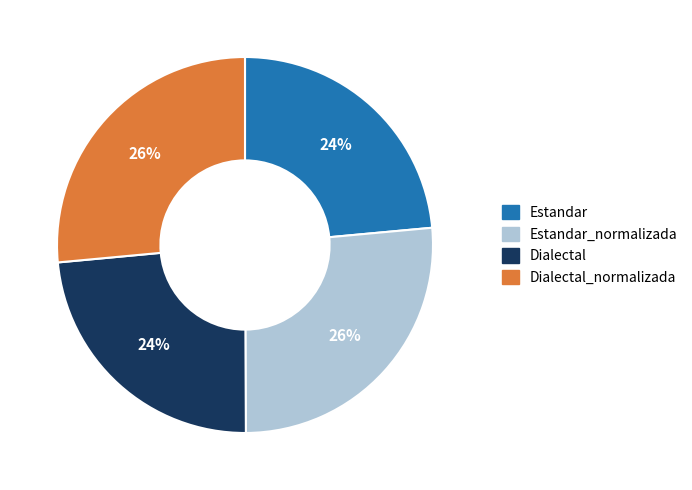

To the nearest percent, what is the average slice percentage?

25%